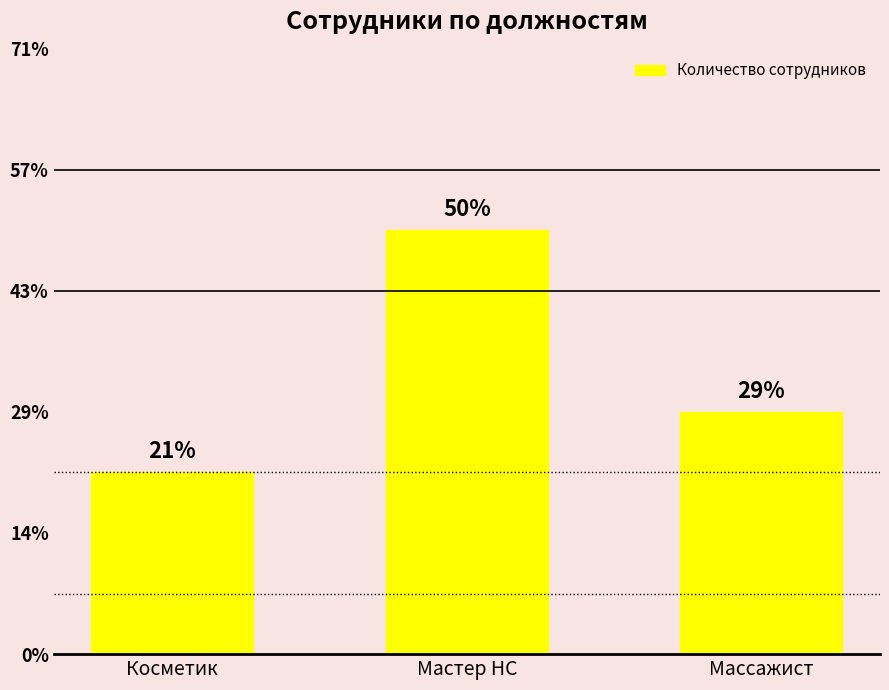

Between Мастер НС and Массажист, which is larger?

Мастер НС